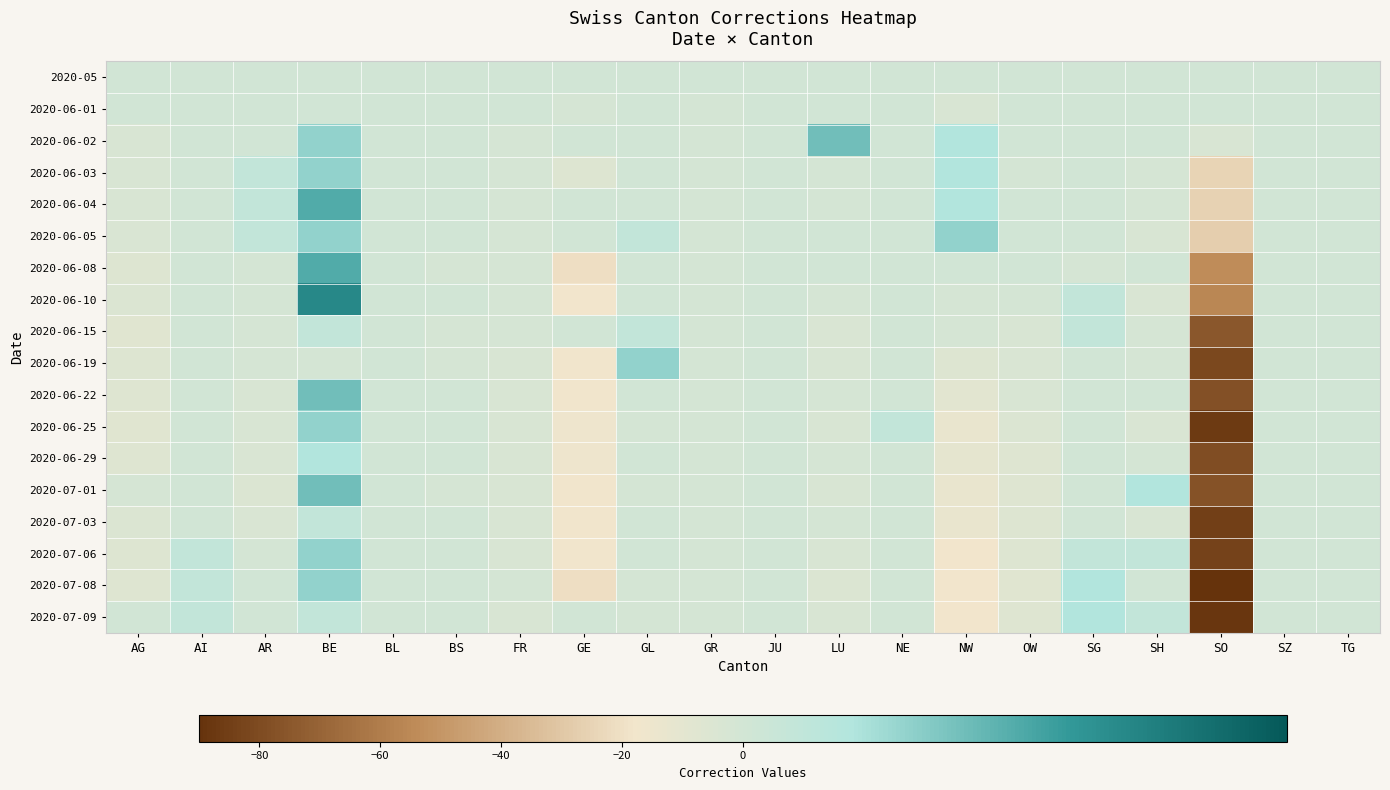

List the series in order of their peak value, highest first.

2020-06-10, 2020-06-04, 2020-06-08, 2020-06-02, 2020-06-22, 2020-07-01, 2020-06-03, 2020-06-05, 2020-06-19, 2020-06-25, 2020-07-06, 2020-07-08, 2020-06-29, 2020-07-09, 2020-06-15, 2020-07-03, 2020-05, 2020-06-01